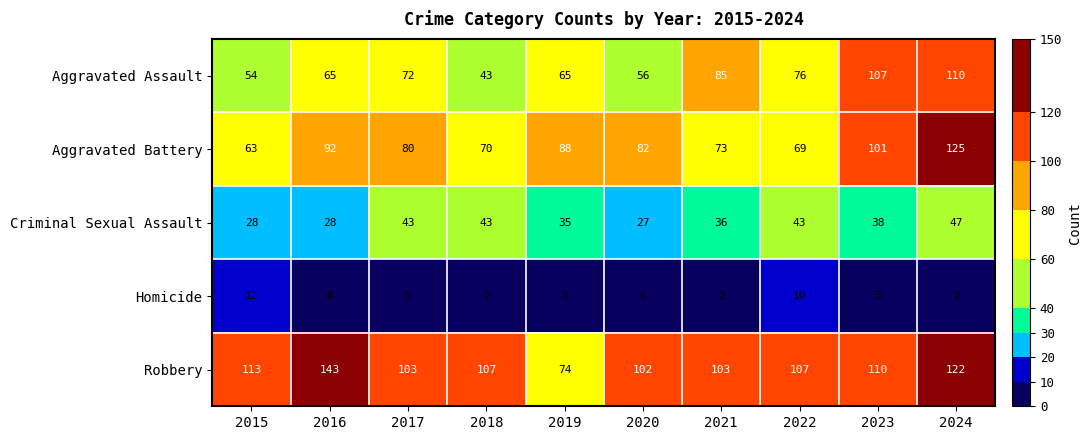

At how many categories does at least one series exceed 94?

9